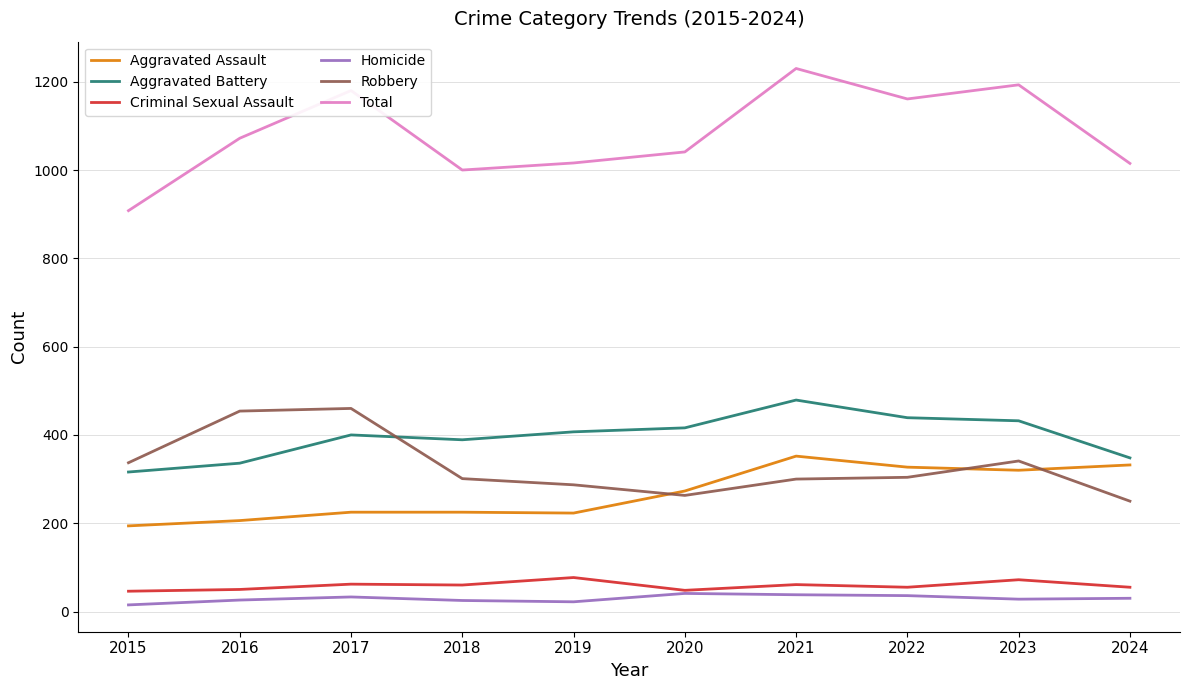

Does the chart display data point markers on the line(s)?

No